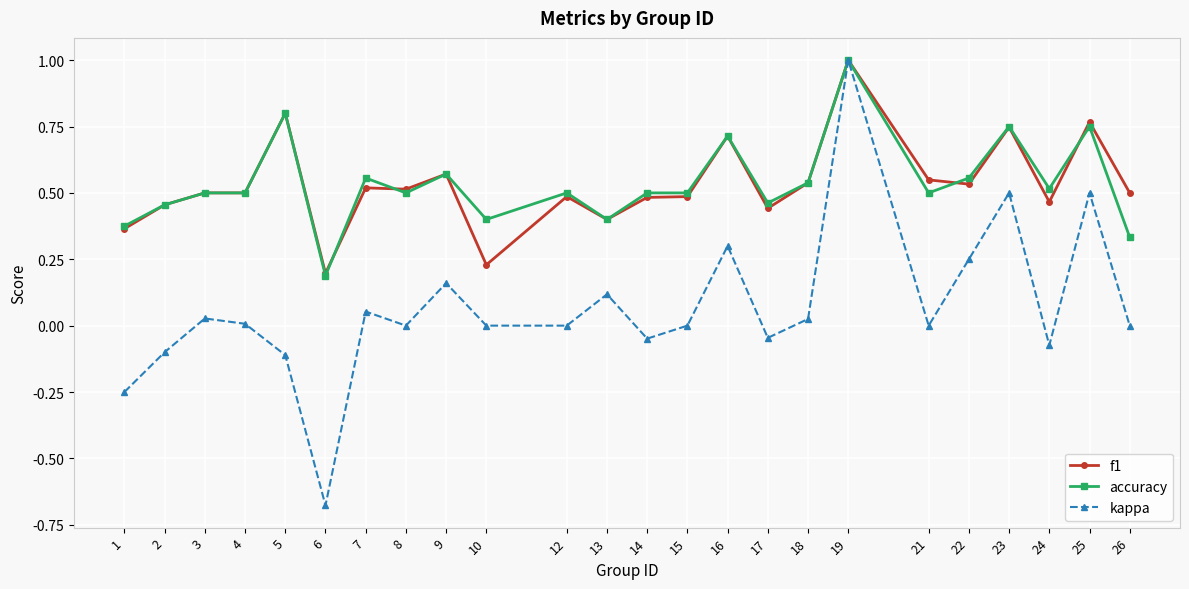

At which category does kappa reach its first local peak?

3